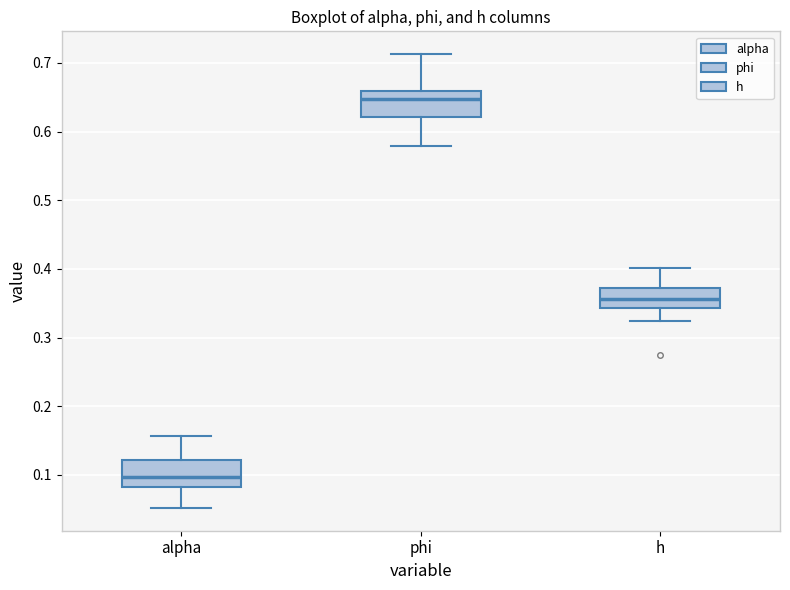

Reading left to right, transcribe this box plot: for each box, give where its median line is, the range the box spans, and where its two whiskers end, as read against the y-axis. The values are not printed on the chart, so give them approximately, as read against the axis.

alpha: median 0.10, box 0.08 to 0.12, whiskers 0.05 to 0.16
phi: median 0.65, box 0.62 to 0.66, whiskers 0.58 to 0.71
h: median 0.36, box 0.34 to 0.37, whiskers 0.32 to 0.40